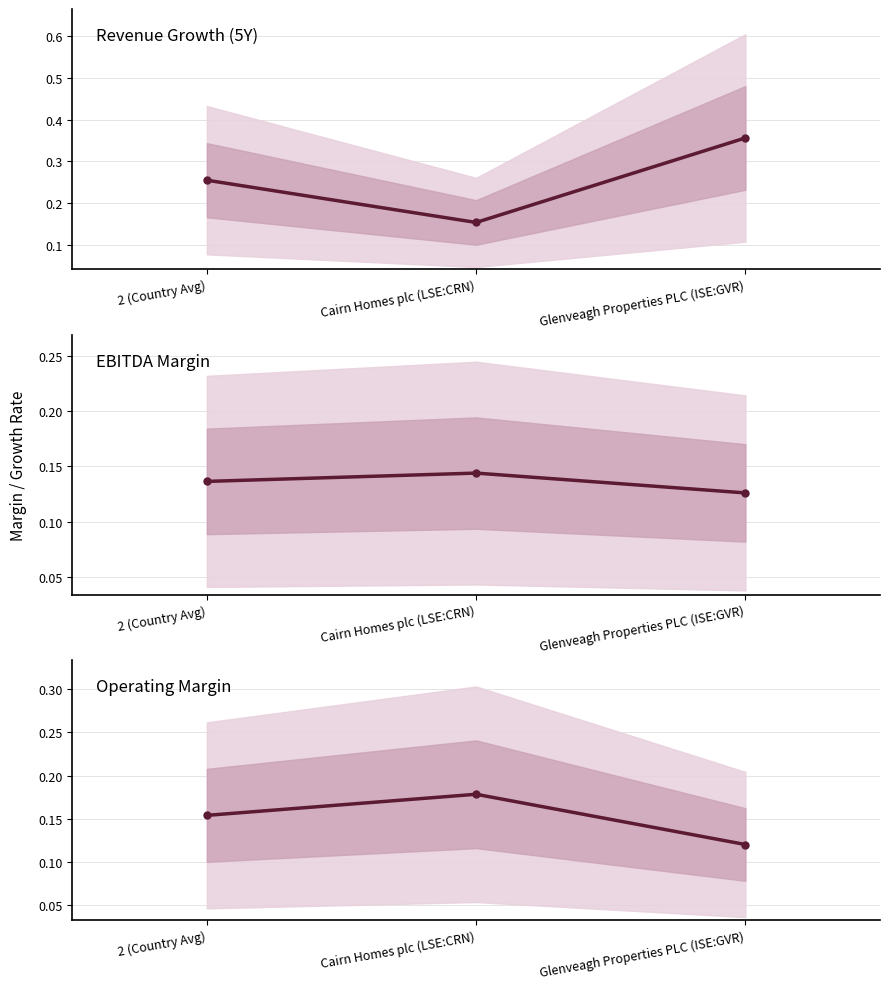

What is the label of the 2nd point from the left?

Cairn Homes plc (LSE:CRN)